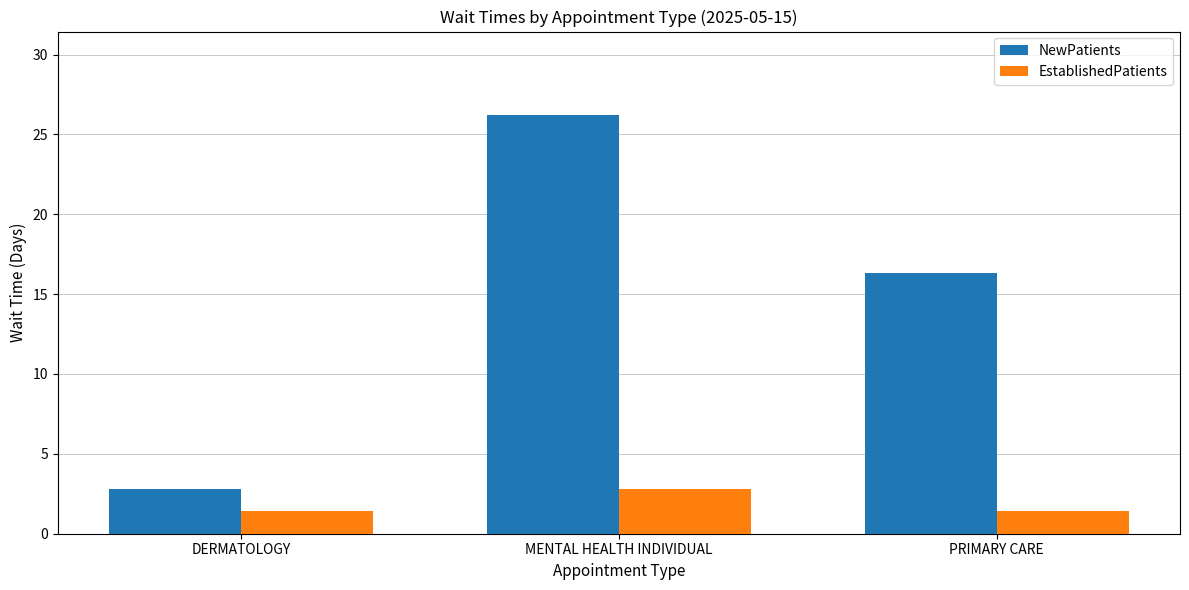

What is the spread (max minus min) of values at MENTAL HEALTH INDIVIDUAL?

23.4